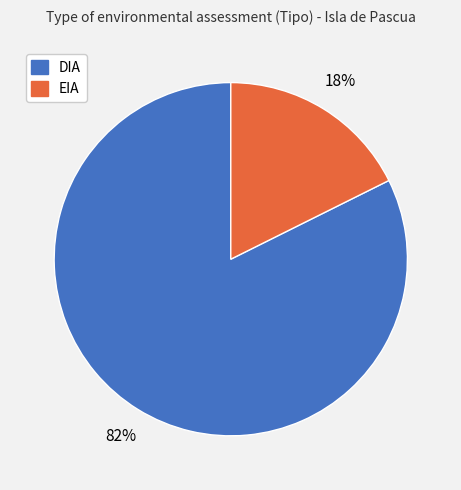

What is the smallest slice in the pie chart?

EIA